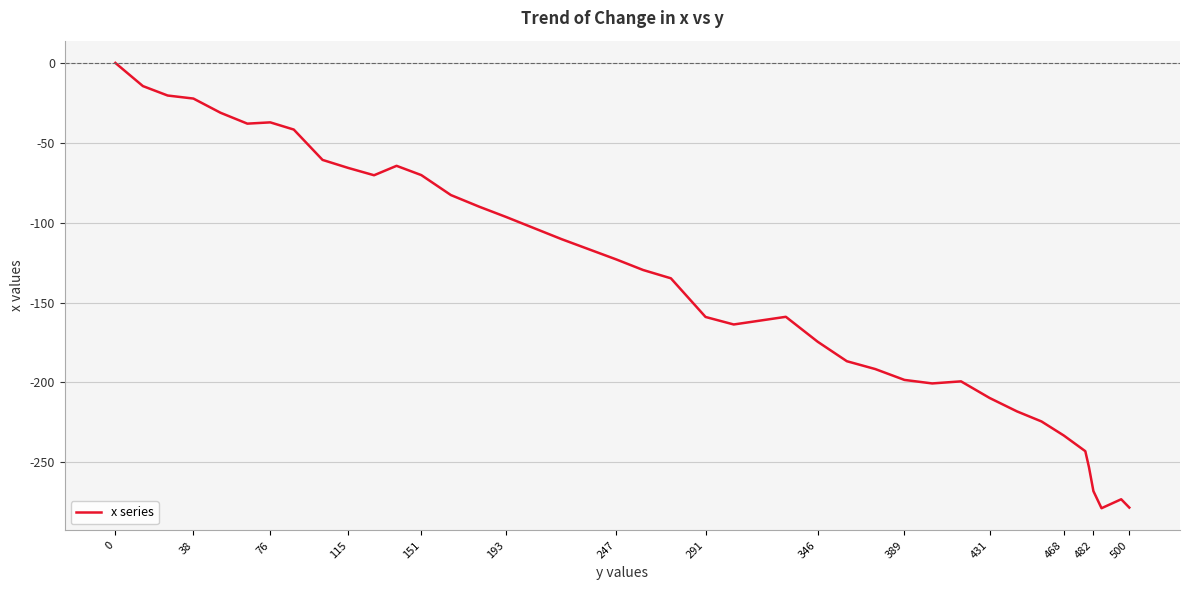

What is the minimum value shown in the chart?

-278.7